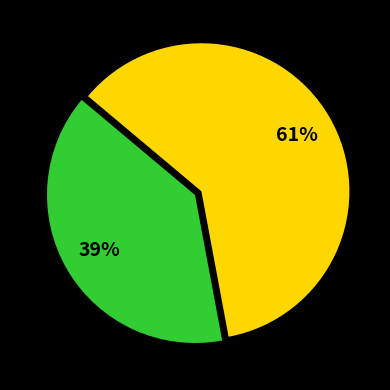

To the nearest percent, what is the difference between the largest and smallest slice percentages?

22%